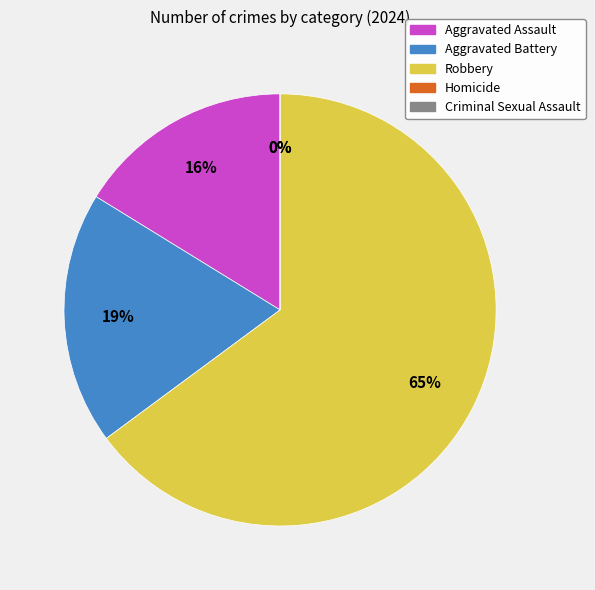

Count the number of slices in the pie.

5